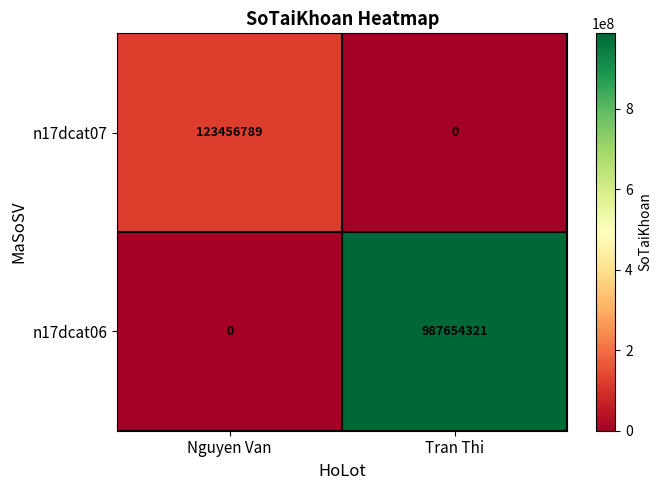

Which category has the lowest value in the n17dcat06 series?

Nguyen Van